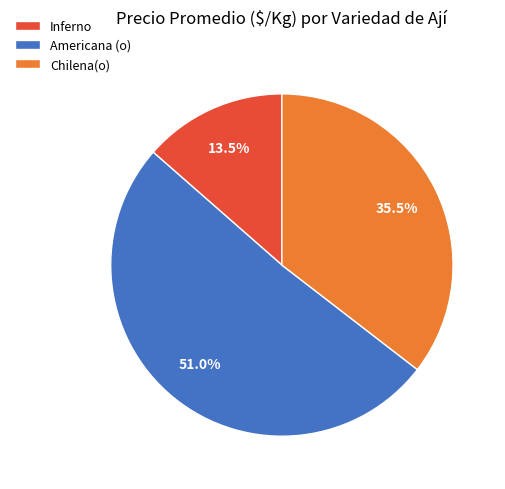

To the nearest percent, what is the average slice percentage?

33%